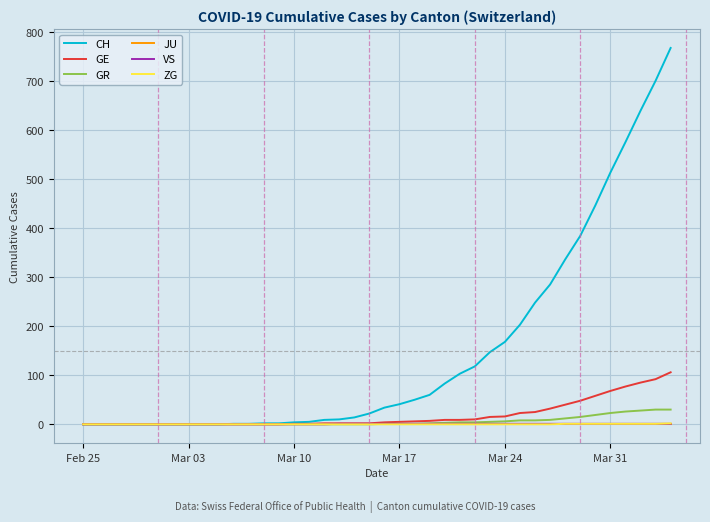

Which series has the largest total across all categories?

CH